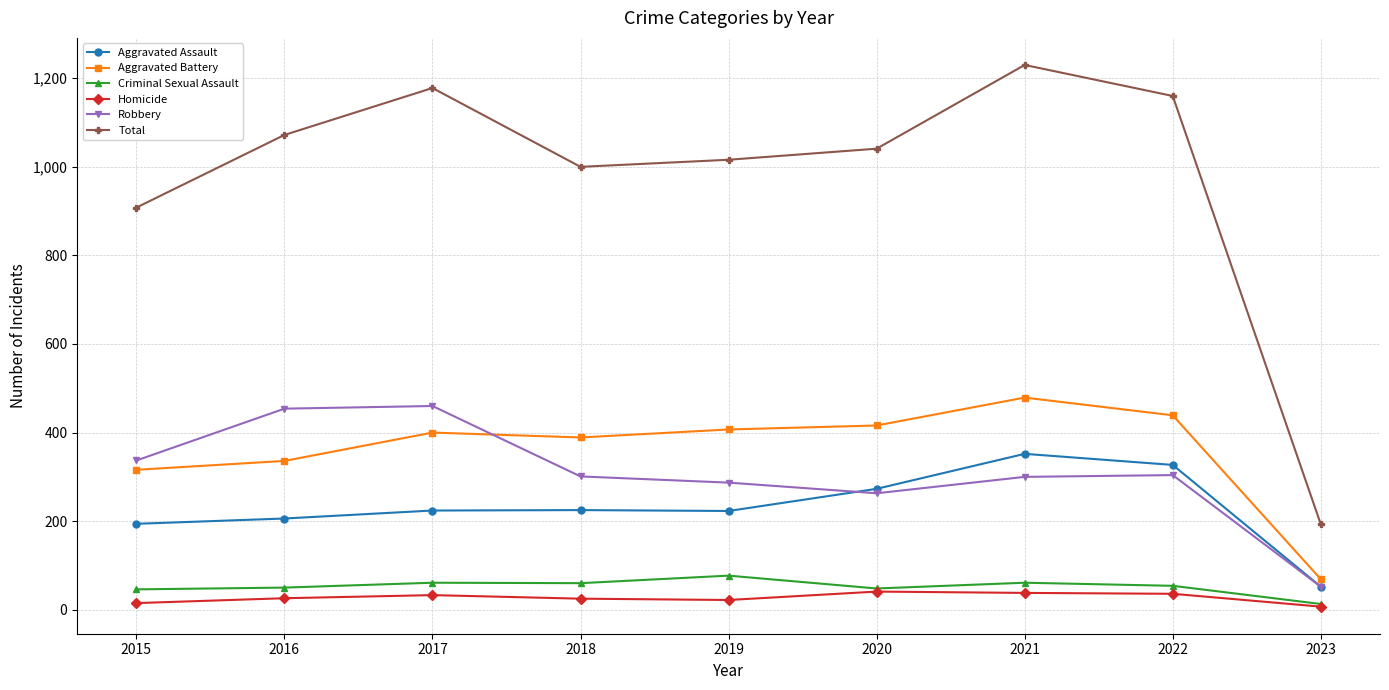

At which category is the sum across all series the highest?

2021